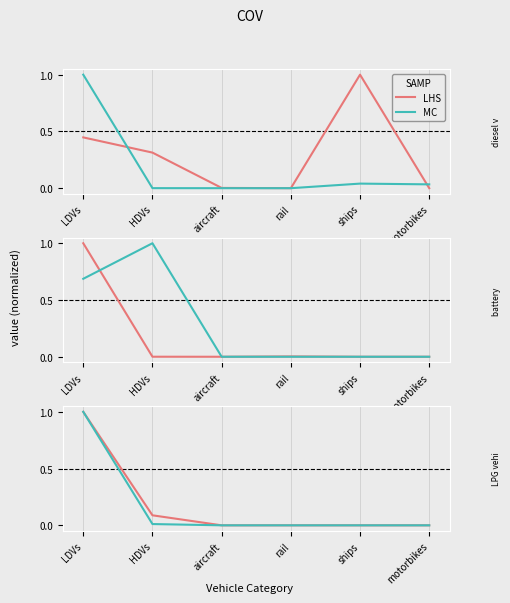

Is the value of LHS at rail greater than the value of MC at LDVs?

No